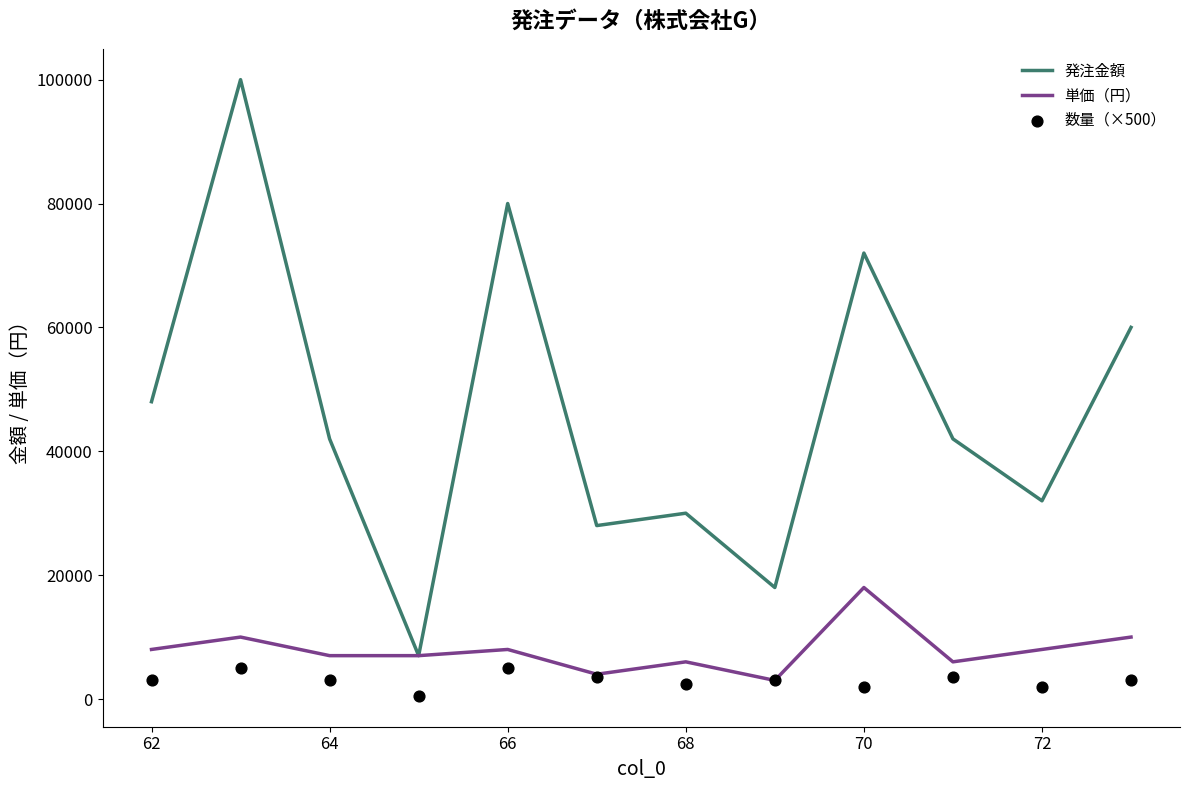

What is the minimum value for 単価（円）?

3000